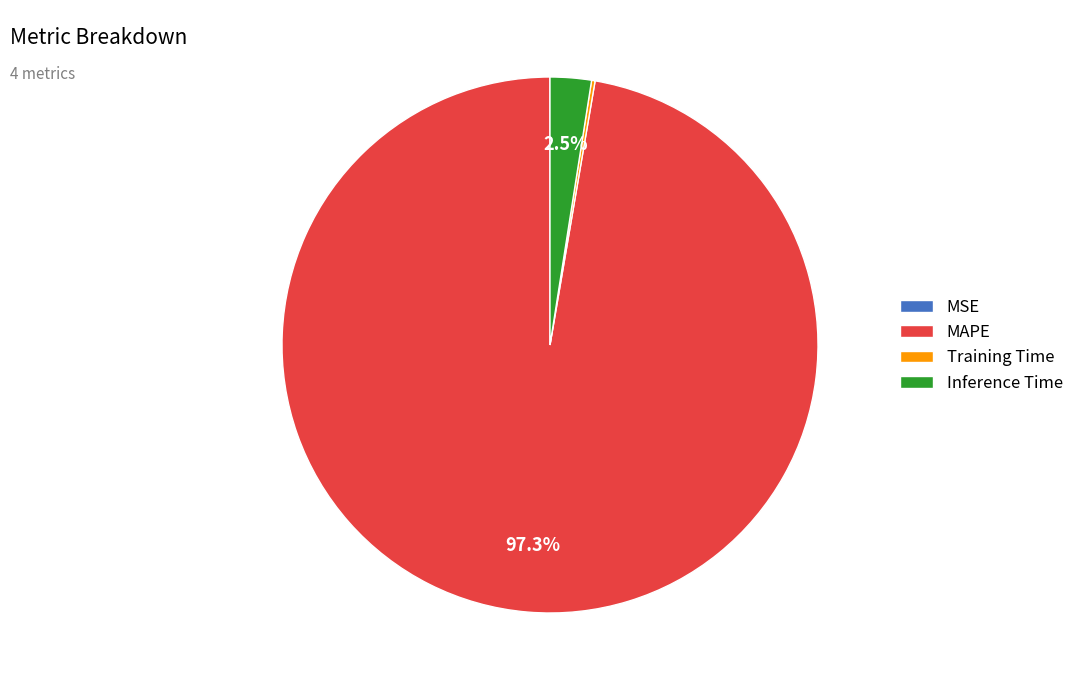

What is the majority slice?

MAPE